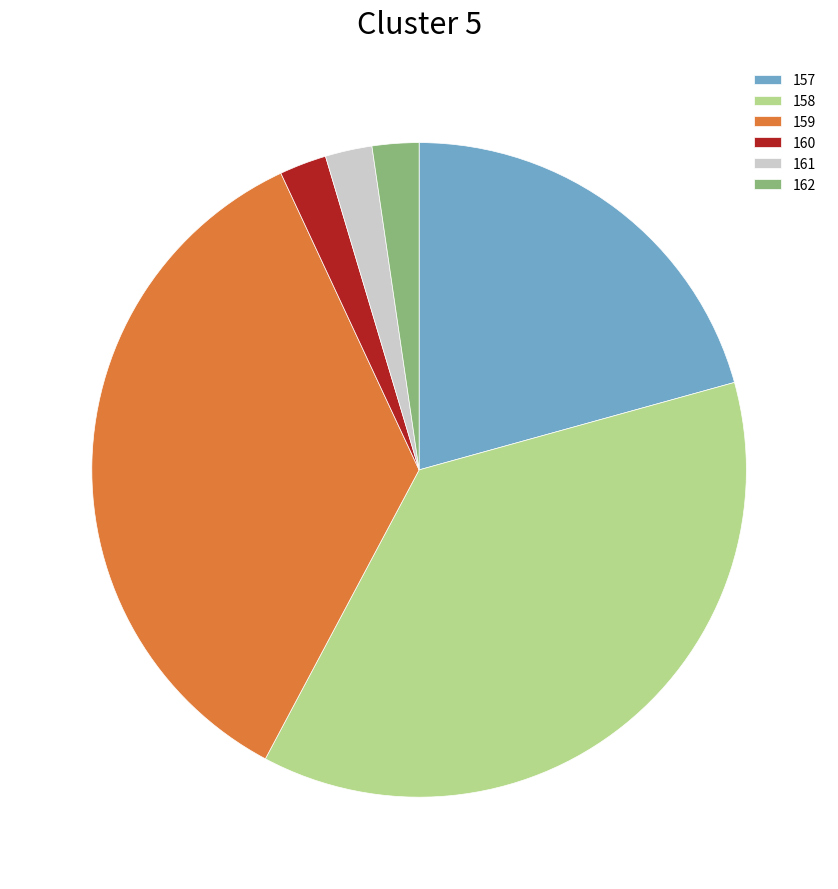

Combined, do 159 and 160 account for over 50%?

No